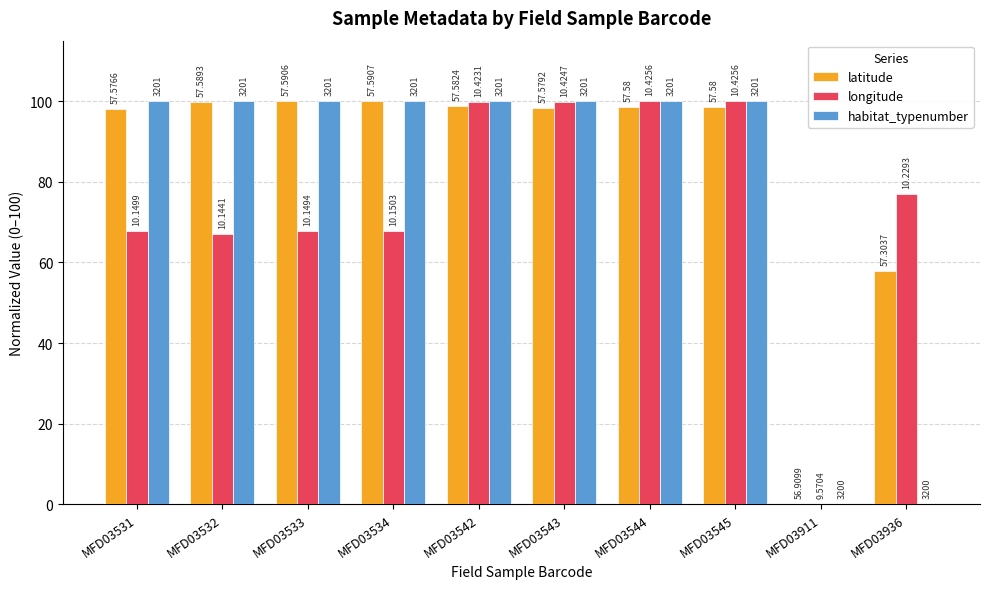

Which label corresponds to the largest value in the chart?

MFD03534